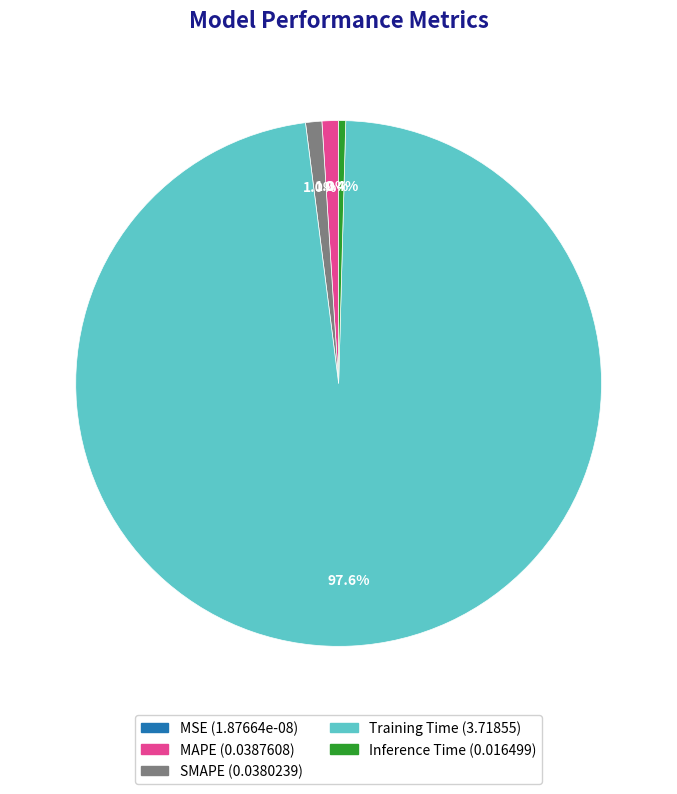

What portion of the pie excludes Inference Time?

99.6%